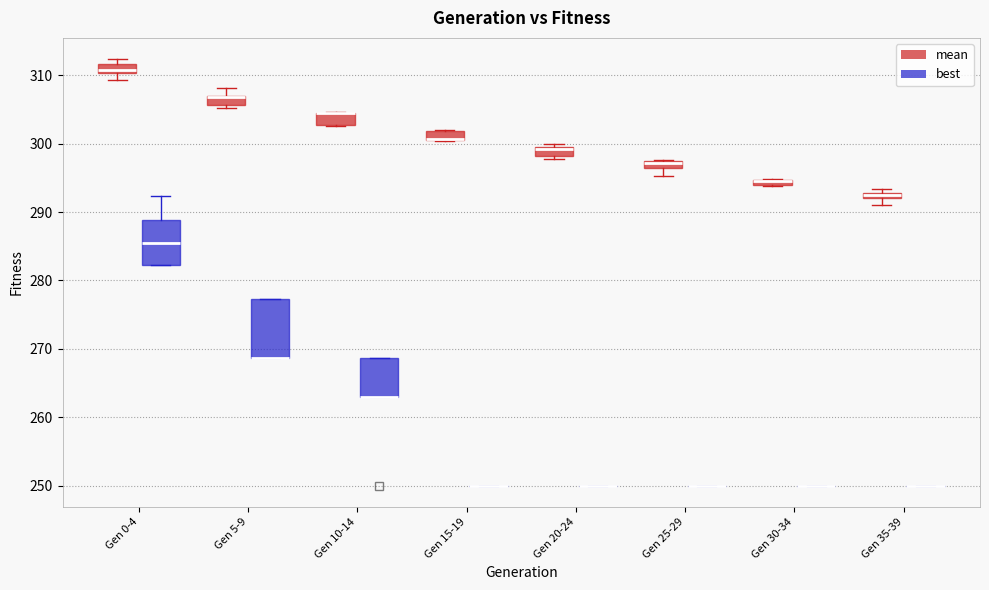

Comparing the boxes themselves (not the whiskers), which one is the tallest?

Gen 5-9 (best)